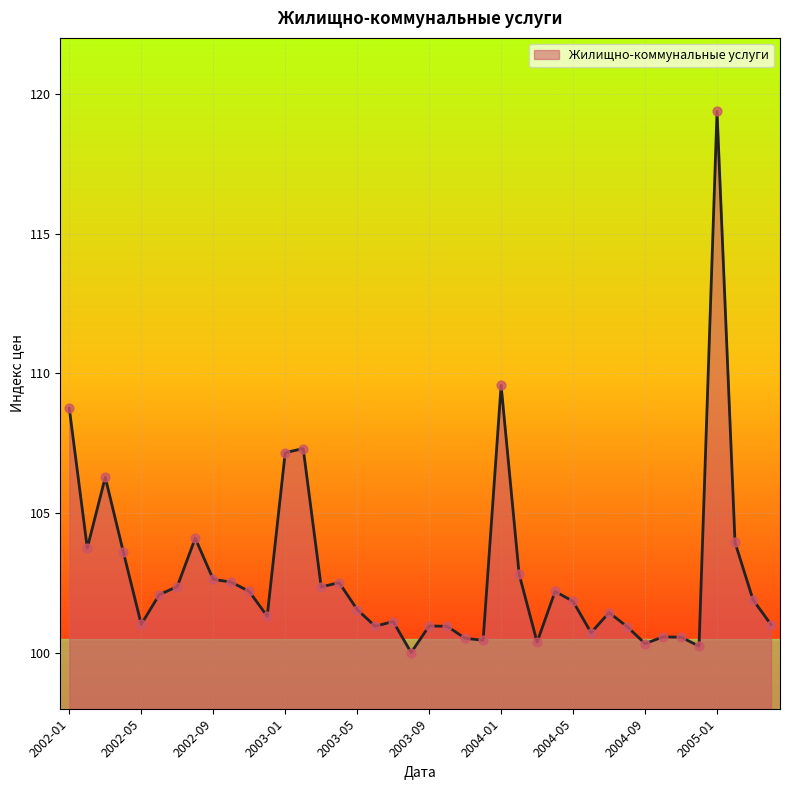

What is the difference between the maximum and minimum values?

19.4